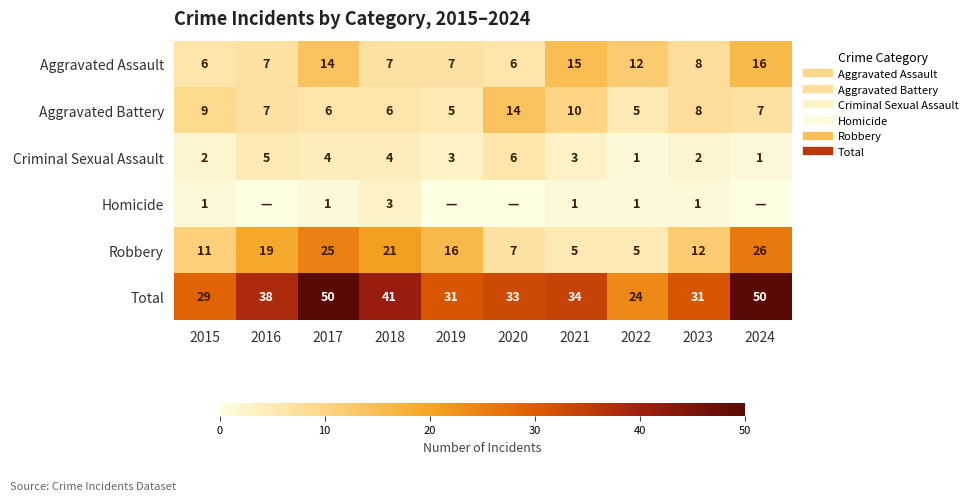

Which series has the widest spread of values?

Total